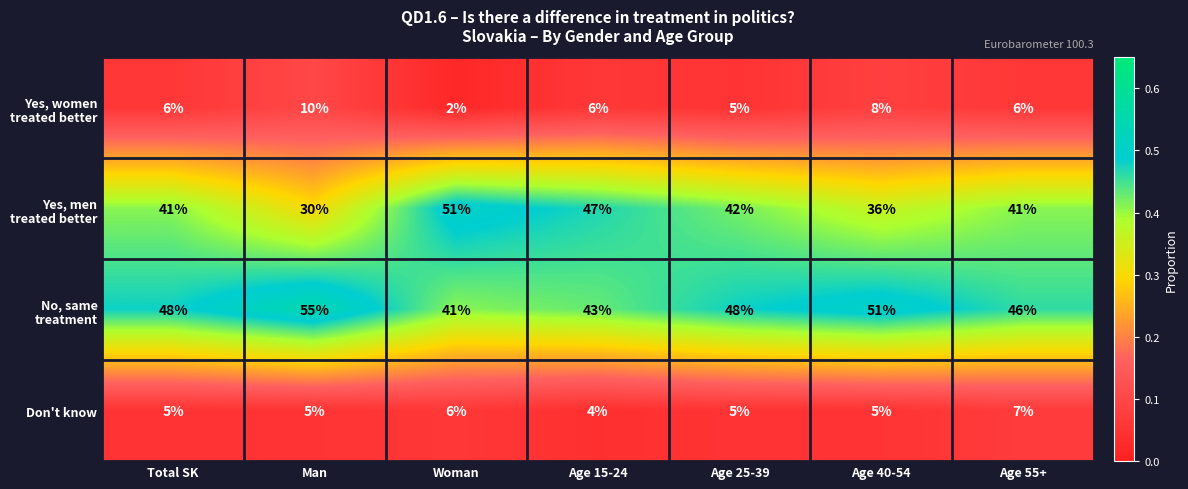

What is the maximum value shown in the chart?

55